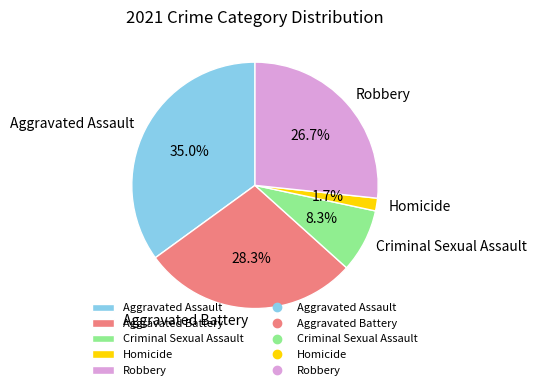

To the nearest percent, what portion does Homicide represent?

2%